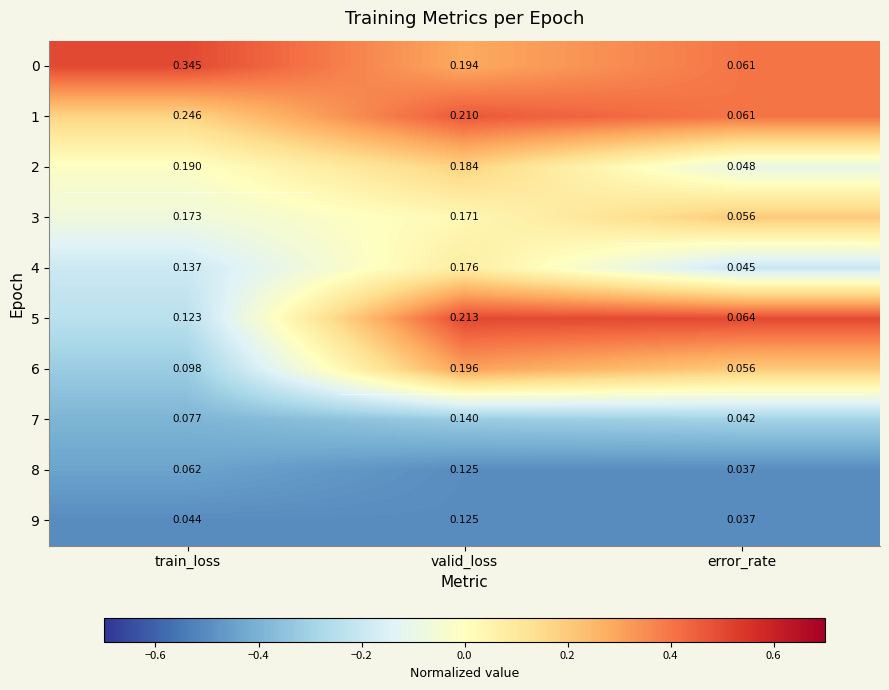

Where is 1 nearest to the value 0?

error_rate